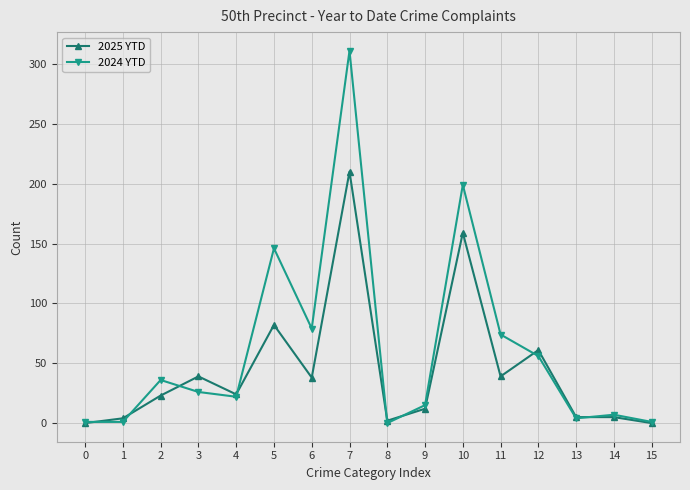

What is the difference between the second highest and second lowest values in the 2025 YTD series?

159